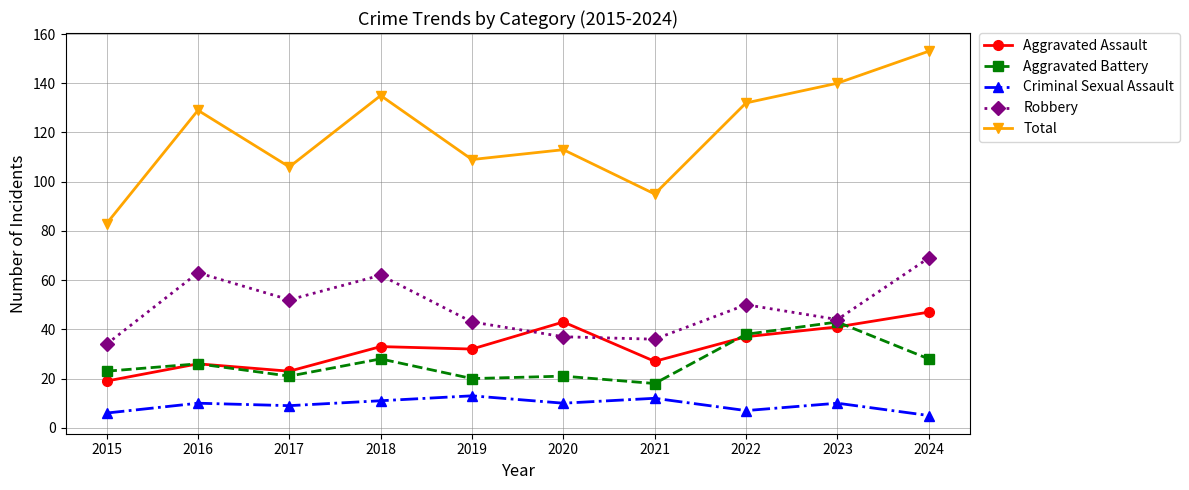

How many distinct data groups are displayed?

5